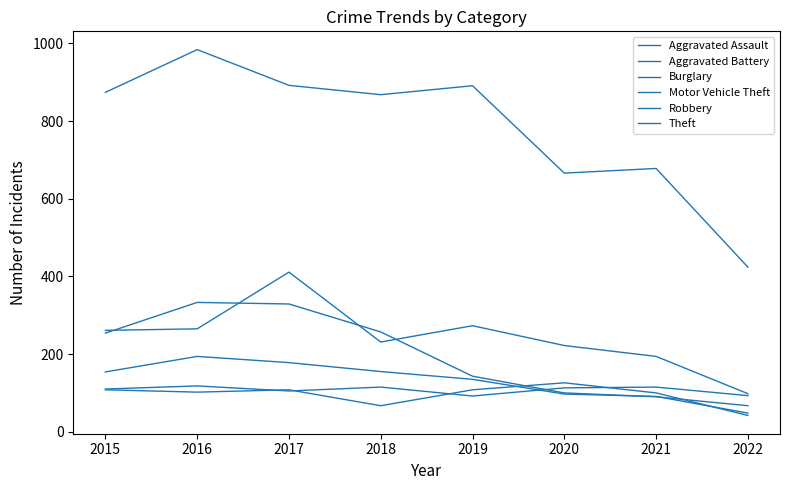

Rank the categories by Aggravated Battery value from lowest to highest.

2022, 2018, 2021, 2016, 2015, 2017, 2019, 2020